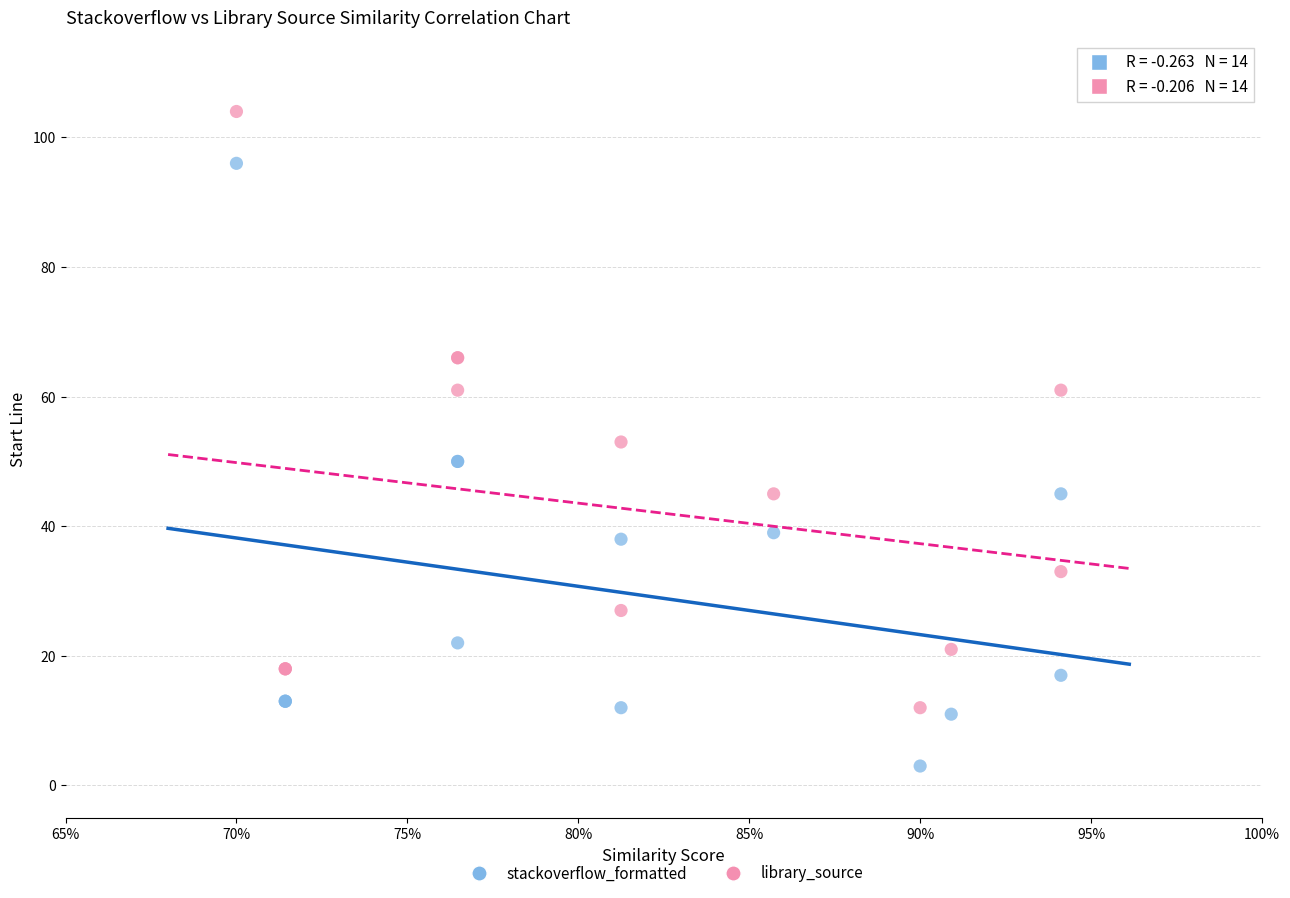

Which series contains the highest Y value?

library_source